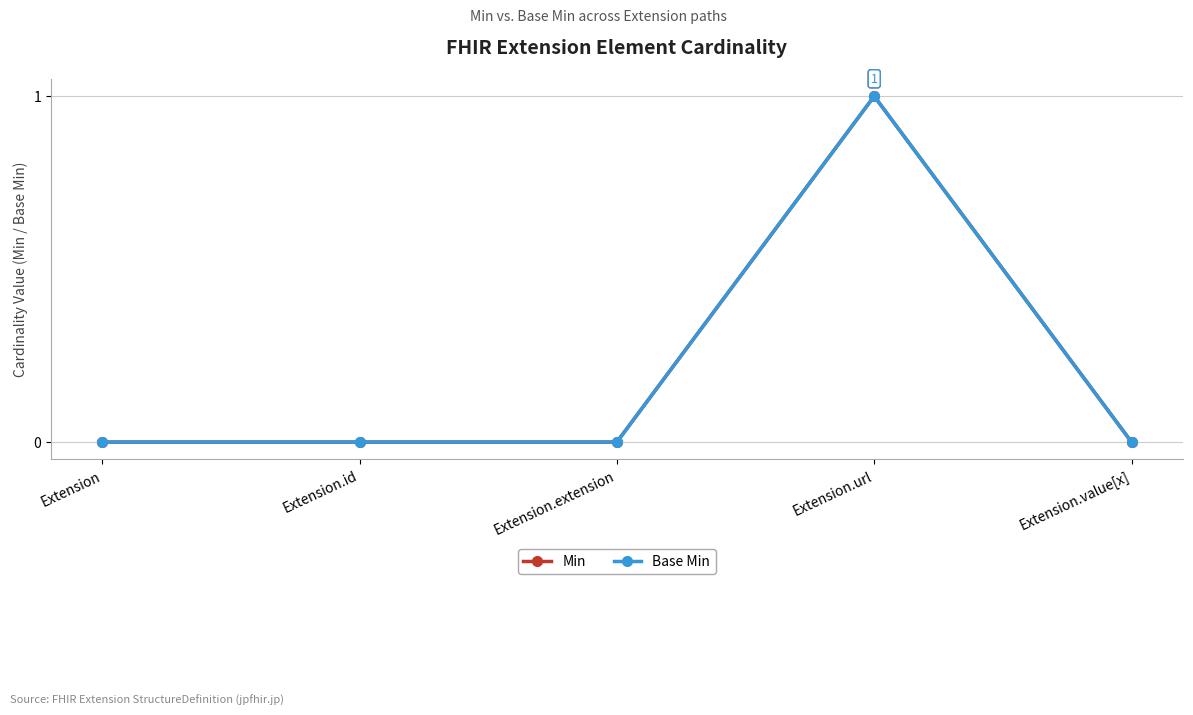

What are all the series names shown in the legend?

Min, Base Min